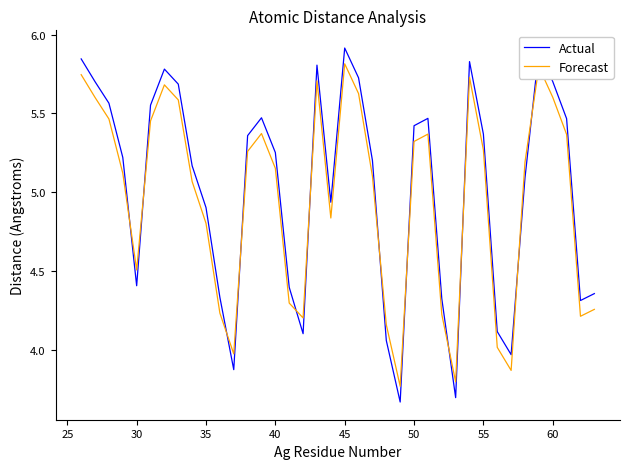

Rank the series by their maximum value, from highest to lowest.

Actual, Forecast